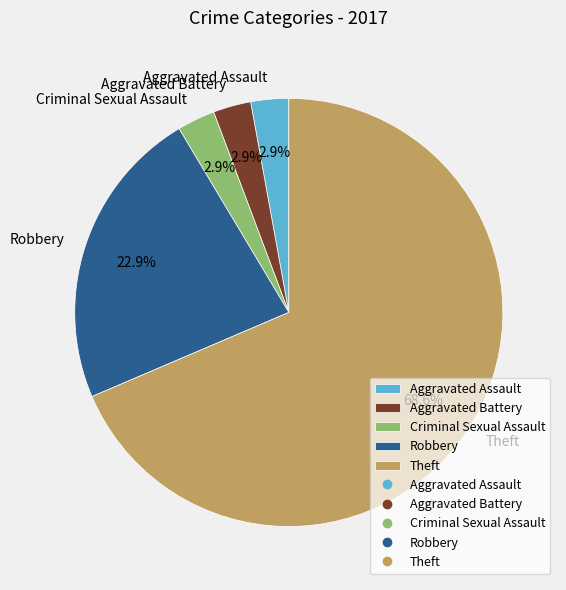

True or false: Aggravated Assault accounts for 9% of the total.

False